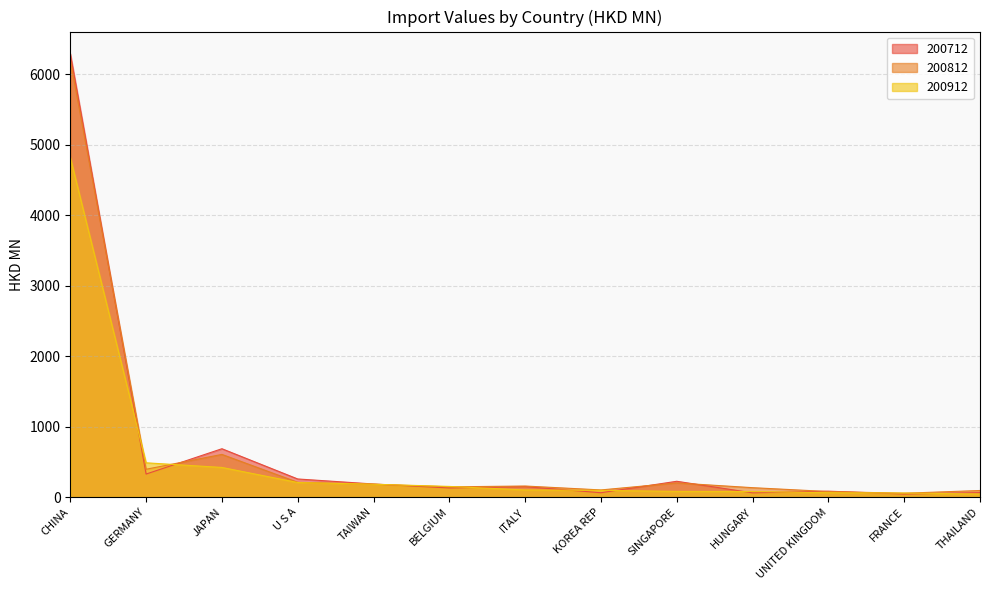

What is the spread (max minus min) of values at FRANCE?

14.0